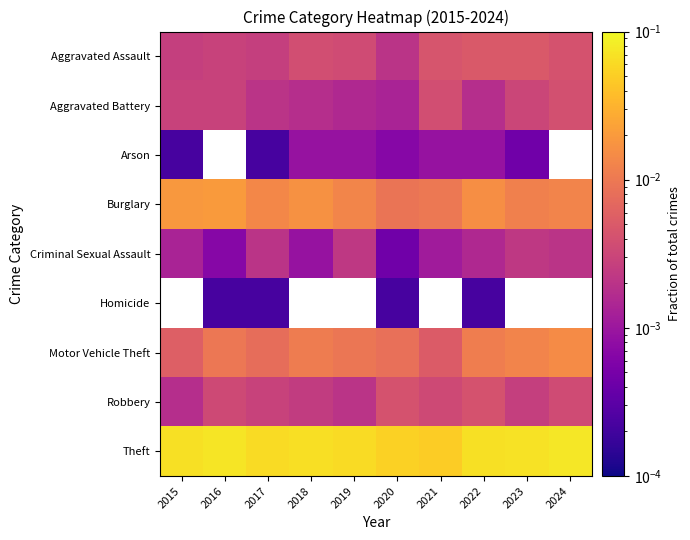

At 2017, list the series in order from smallest to largest.

Arson, Homicide, Aggravated Battery, Criminal Sexual Assault, Aggravated Assault, Robbery, Motor Vehicle Theft, Burglary, Theft